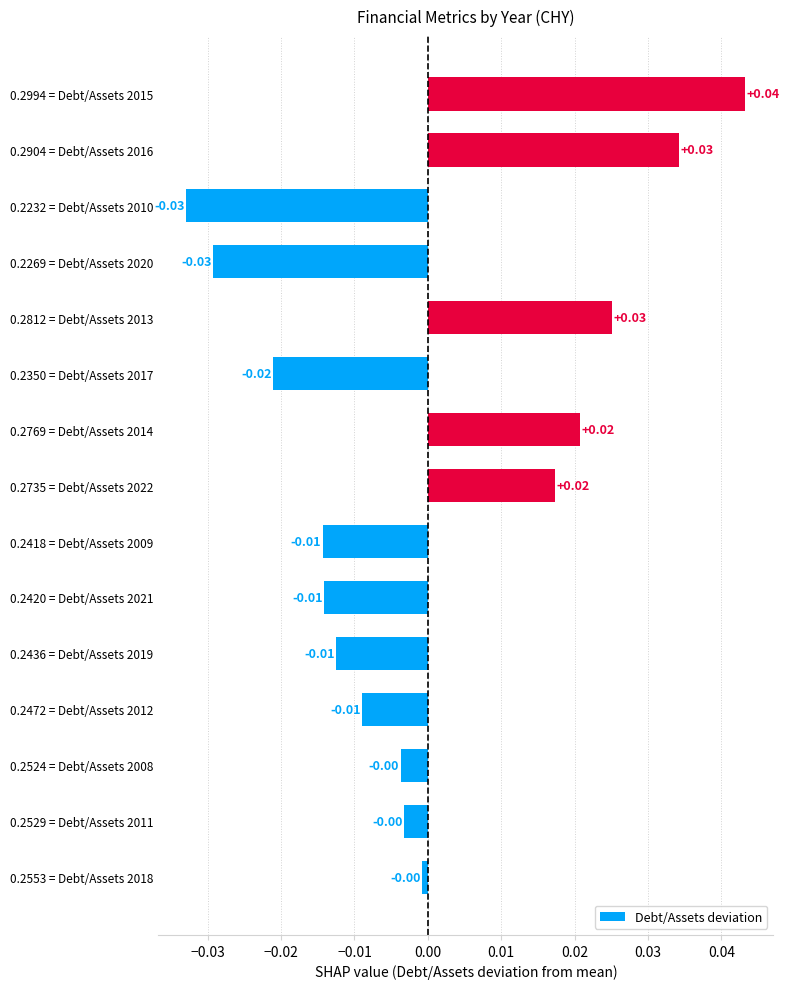

How many negative values are there?

10